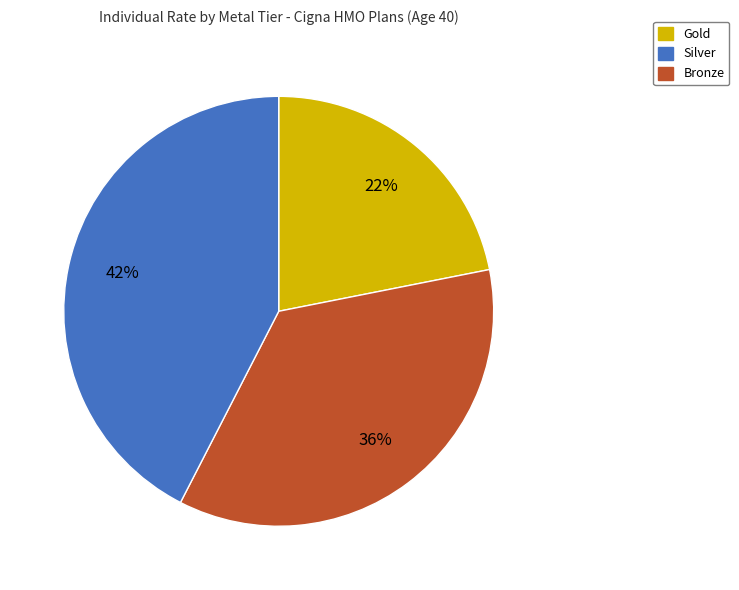

To the nearest percent, what is the average slice percentage?

33%